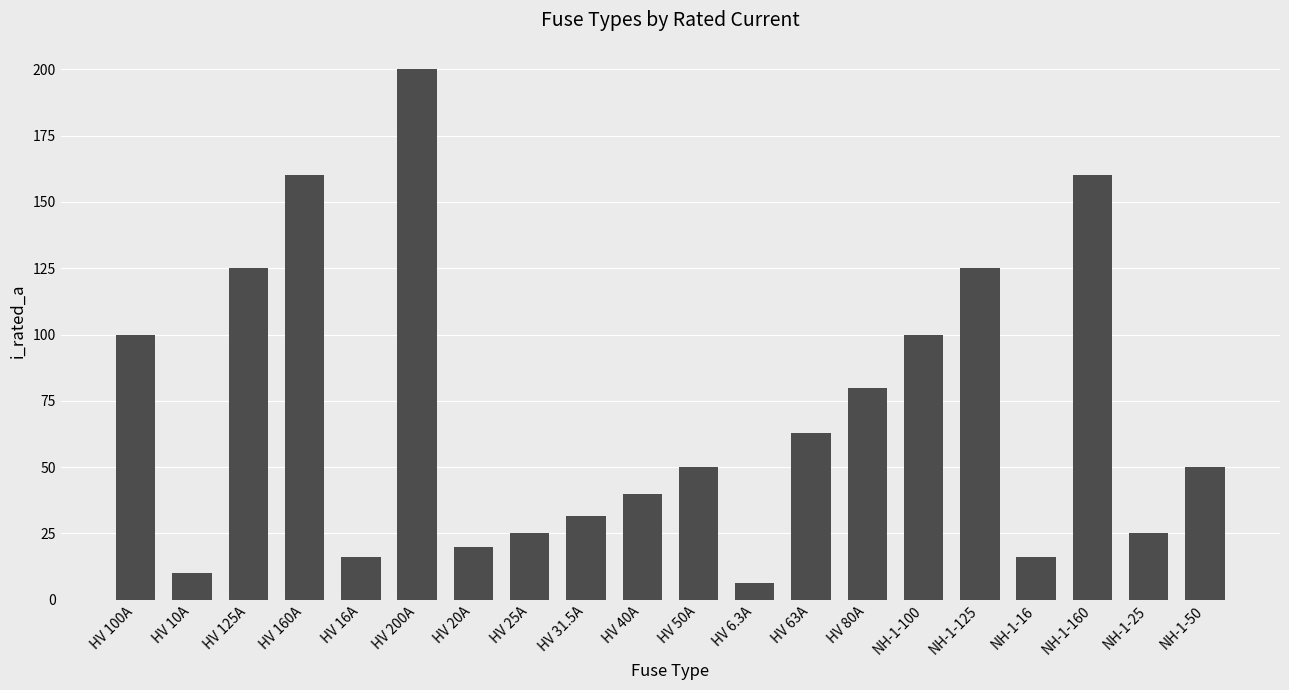

What is the average value?

70.1